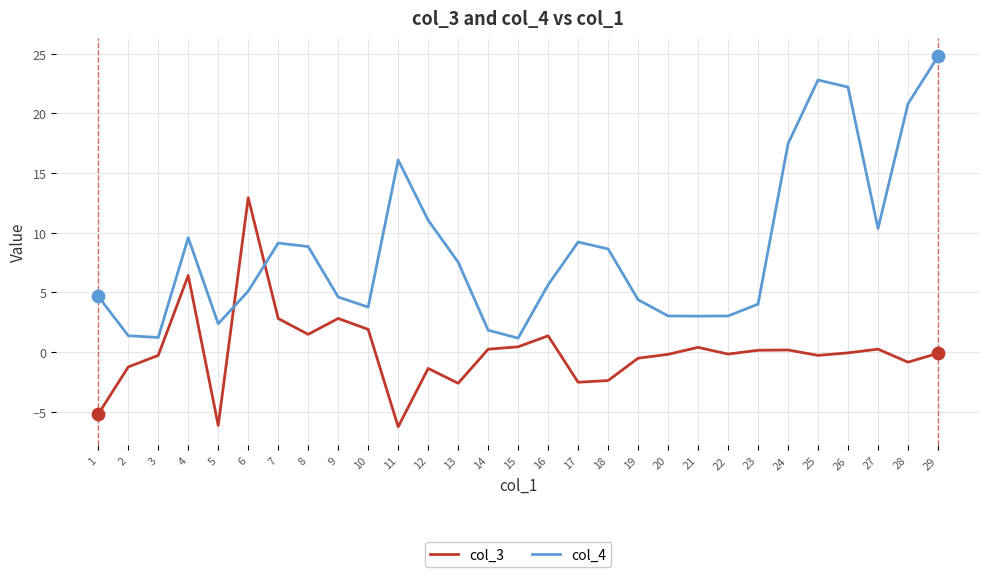

Is the value of col_3 at 9 greater than the value of col_4 at 16?

No